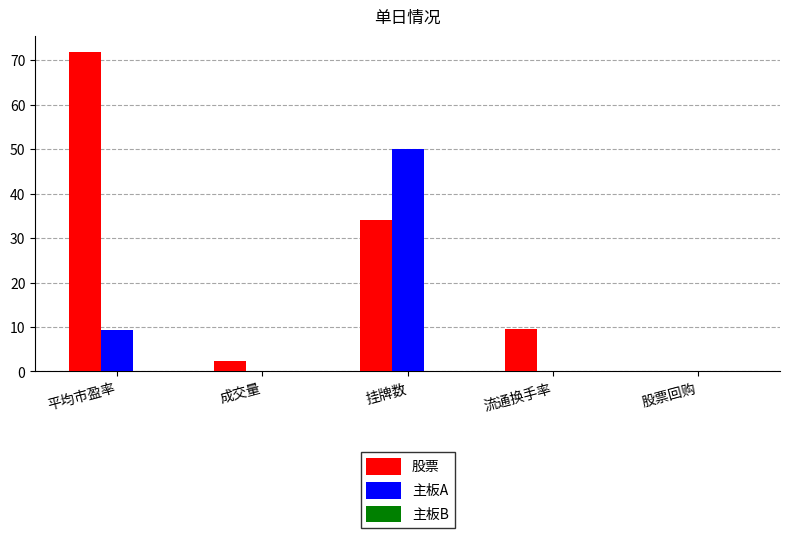

What is the greatest value displayed?

71.8